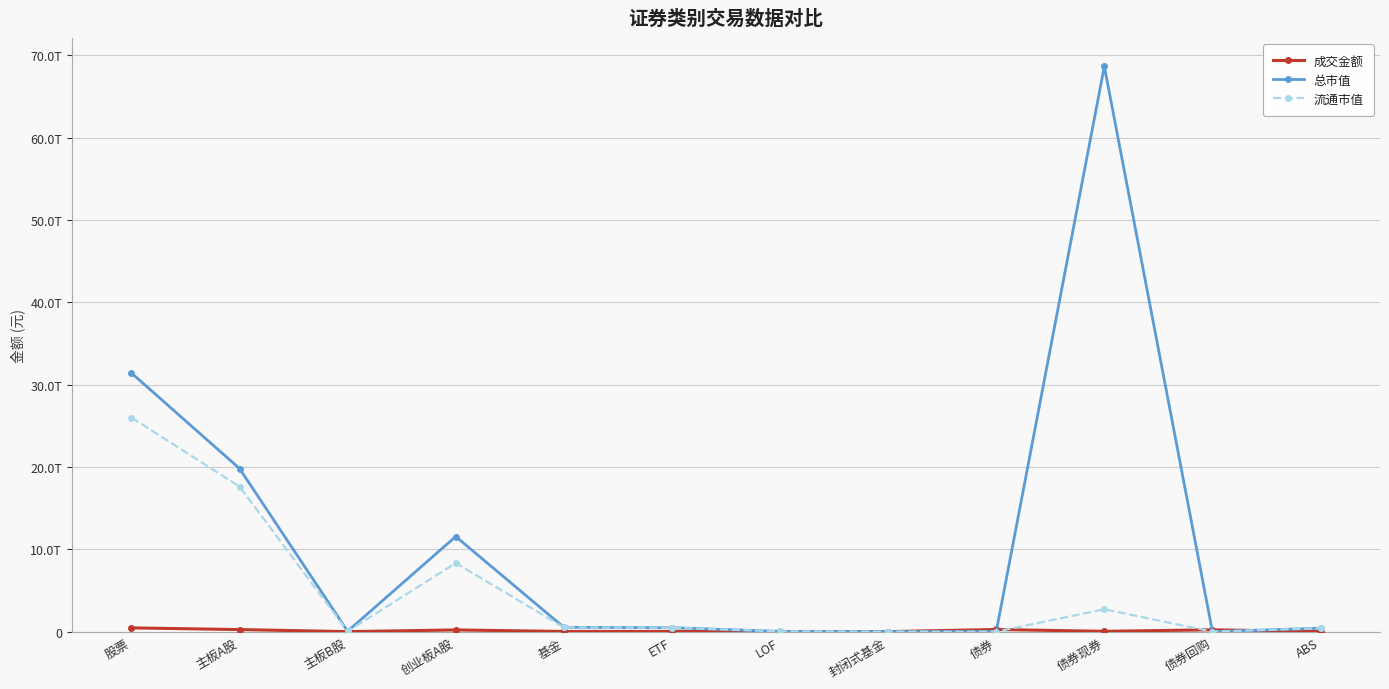

Does the chart have visible grid lines?

Yes